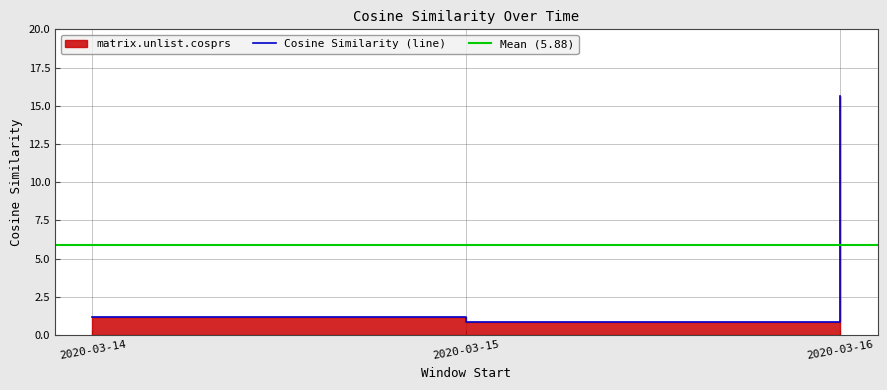

Read the value at 2020-03-15.

0.8